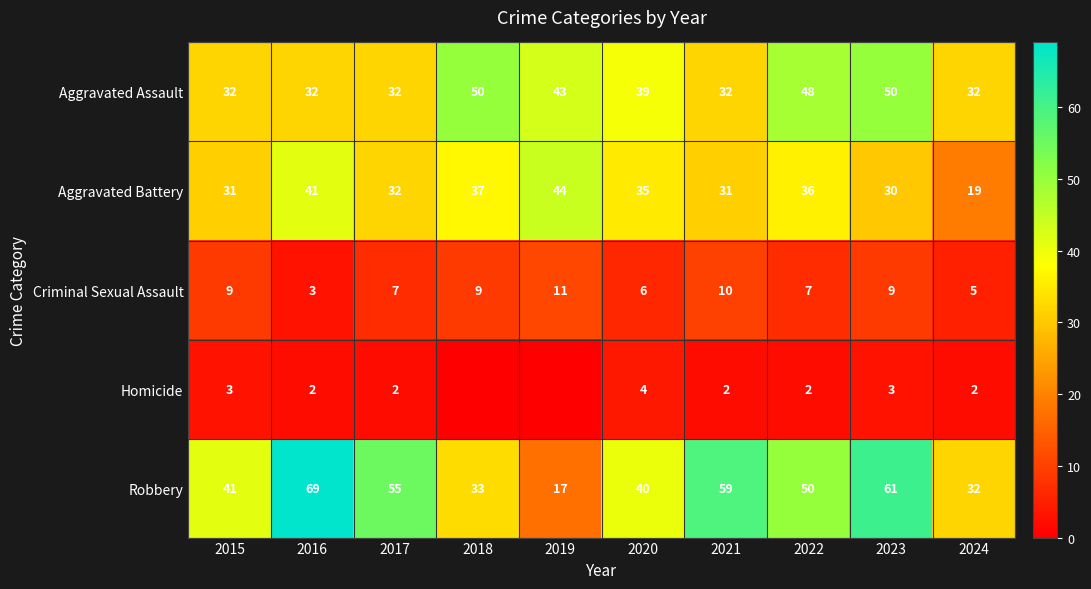

What is the sum of all Aggravated Assault values?

390